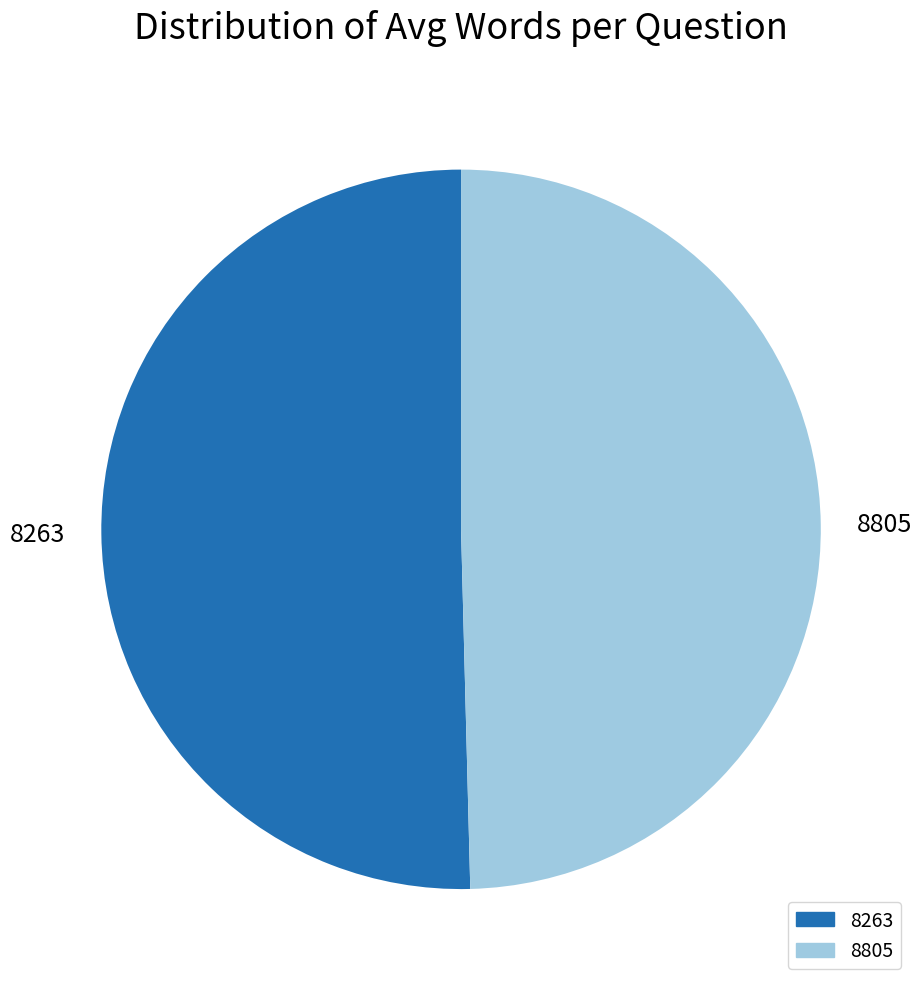

Rank the categories by value from lowest to highest.

8805, 8263